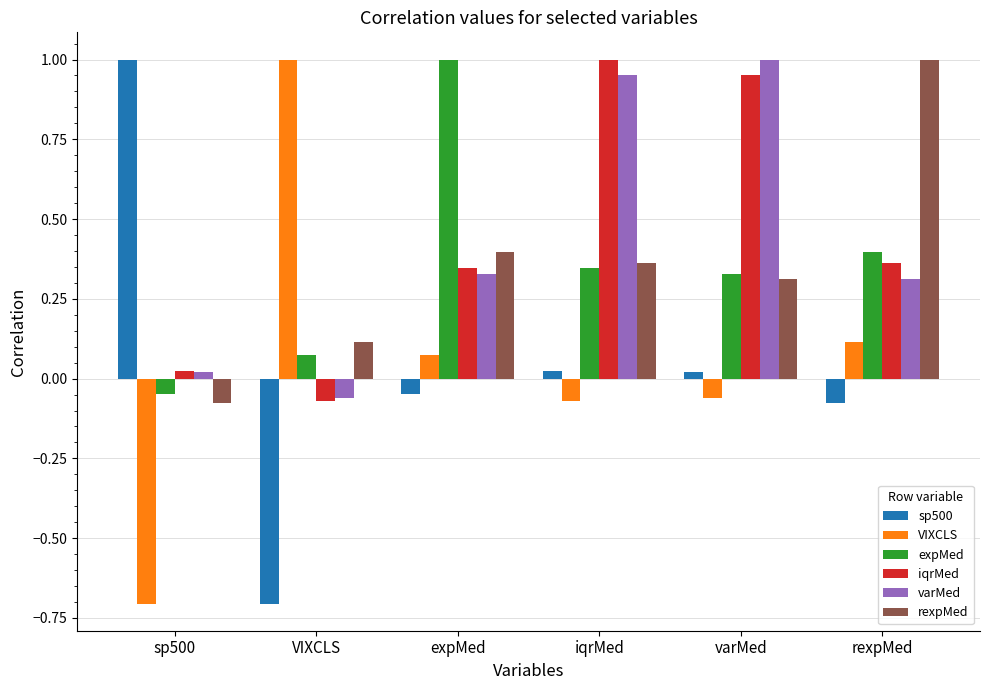

The value of expMed at rexpMed is 0.4. True or false?

True